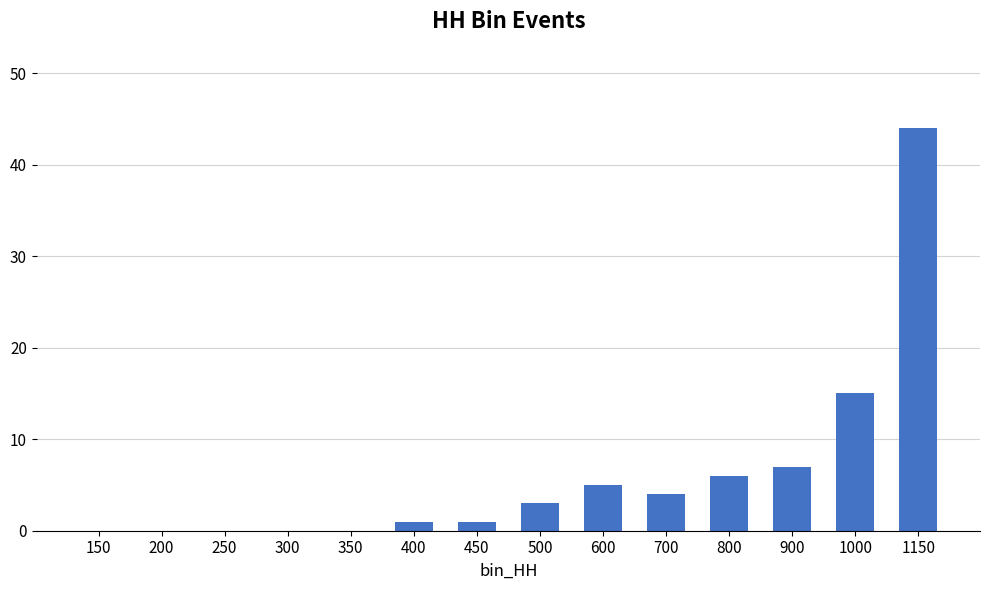

What is the change in value from 300 to 600?

+5